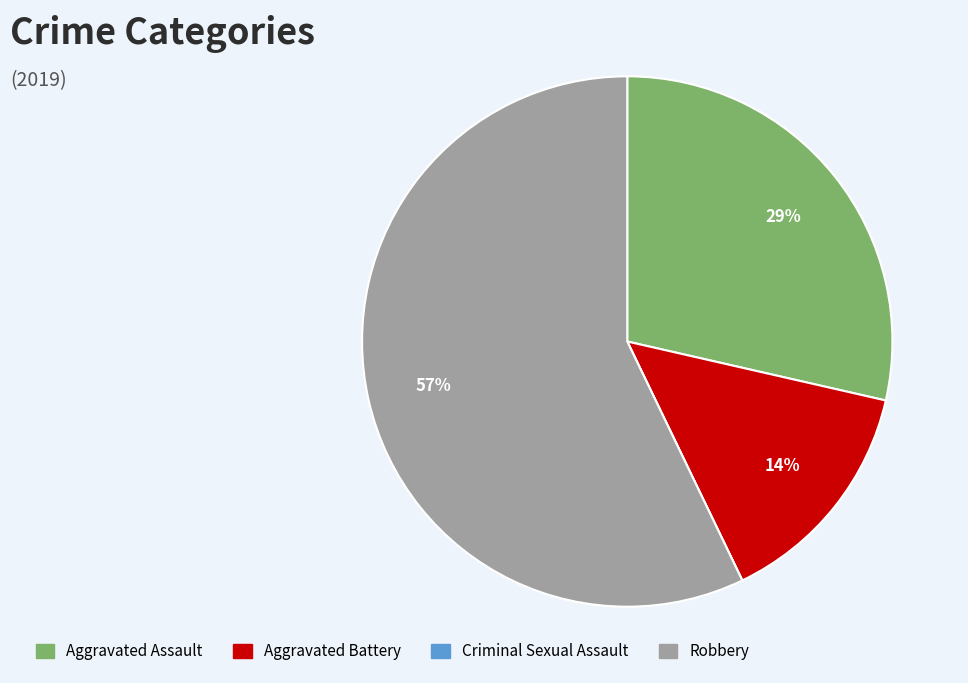

Does any single category account for the majority?

Yes